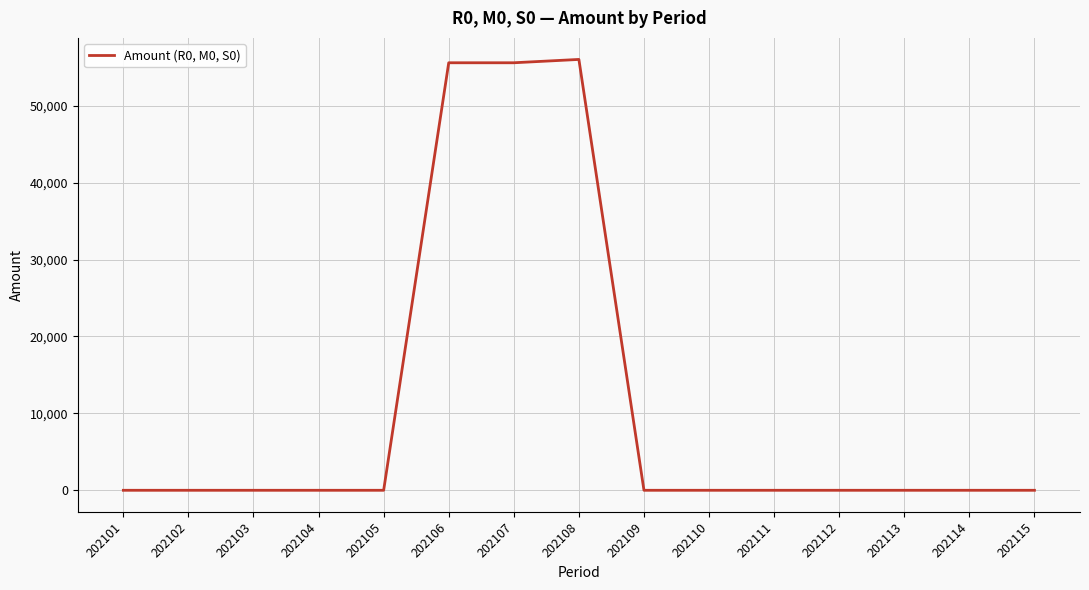

True or false: the data shows 0.0 at 202110.

True